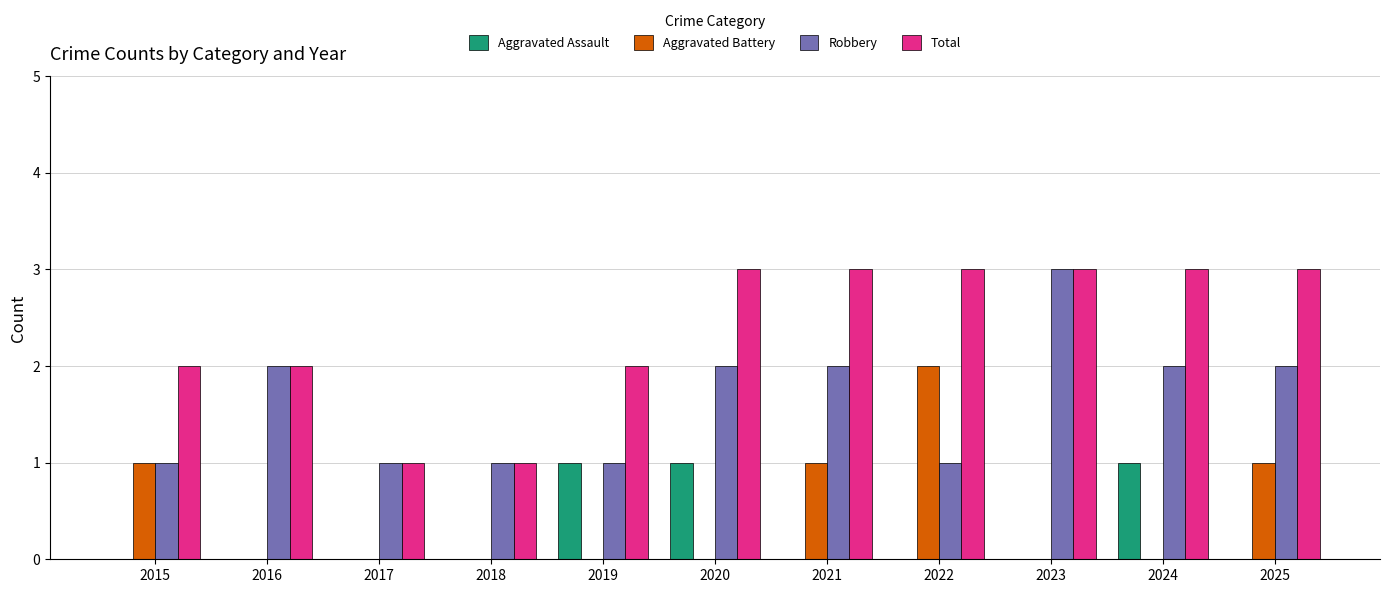

The Total series shows 3 at 2016. True or false?

False